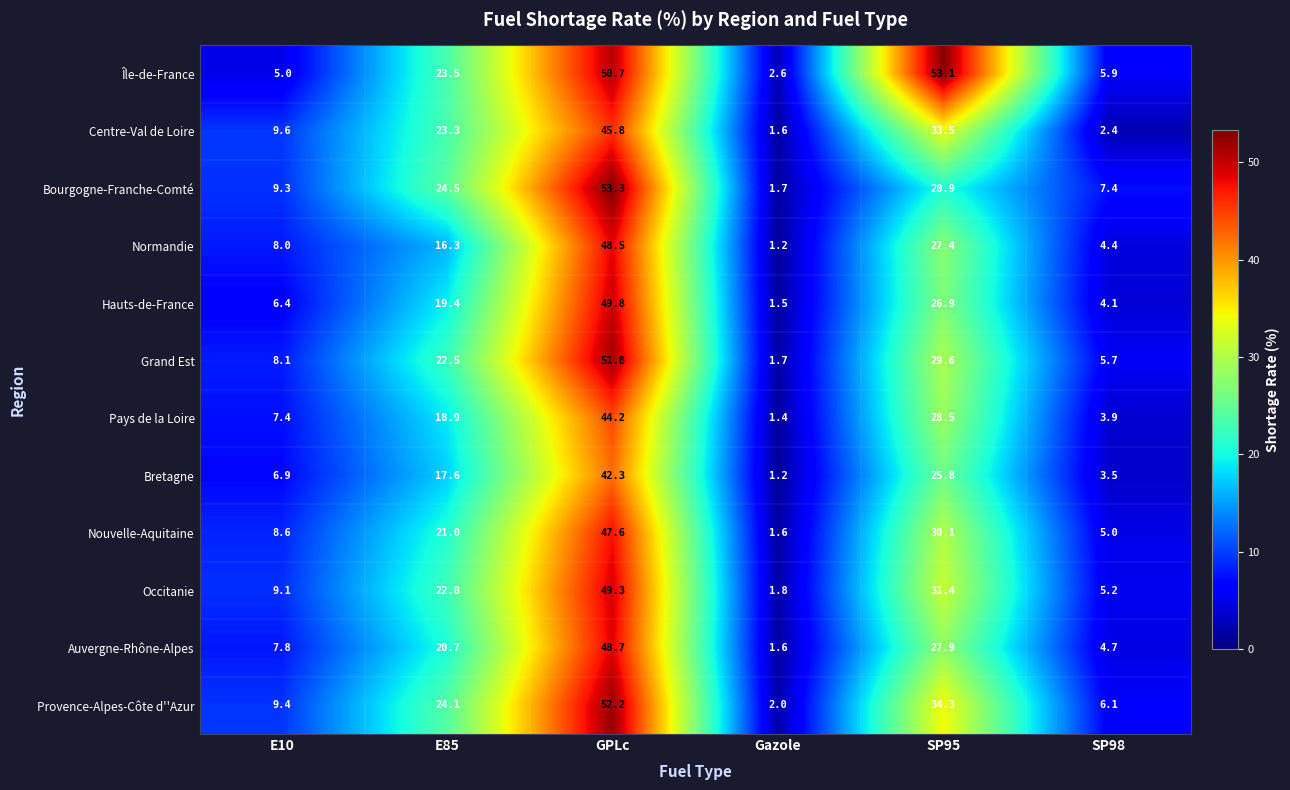

True or false: Auvergne-Rhône-Alpes has a value of 3.1 at SP98.

False